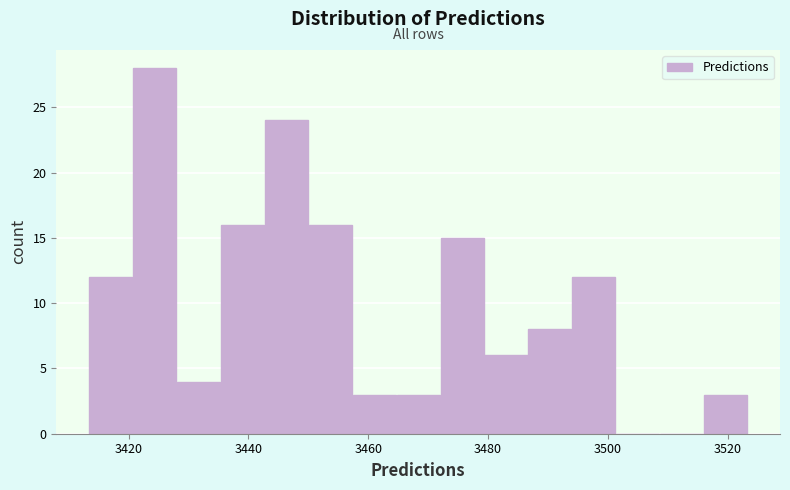

Around what value on the x-axis is the tallest bar? Give the approximate position of its centre, as read against the axis.

3424